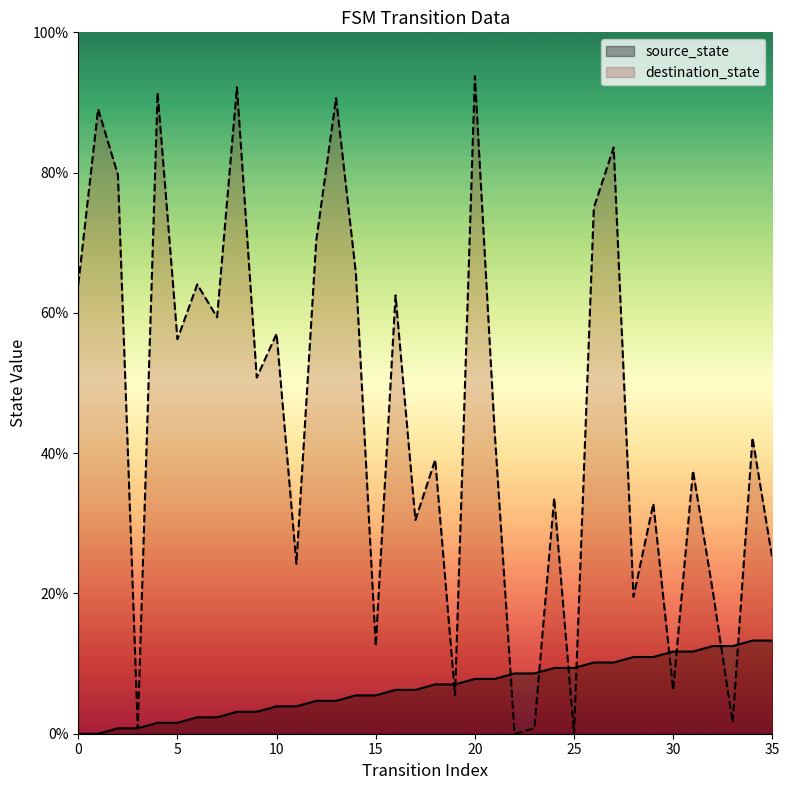

How many times do destination_state and source_state cross each other?

10